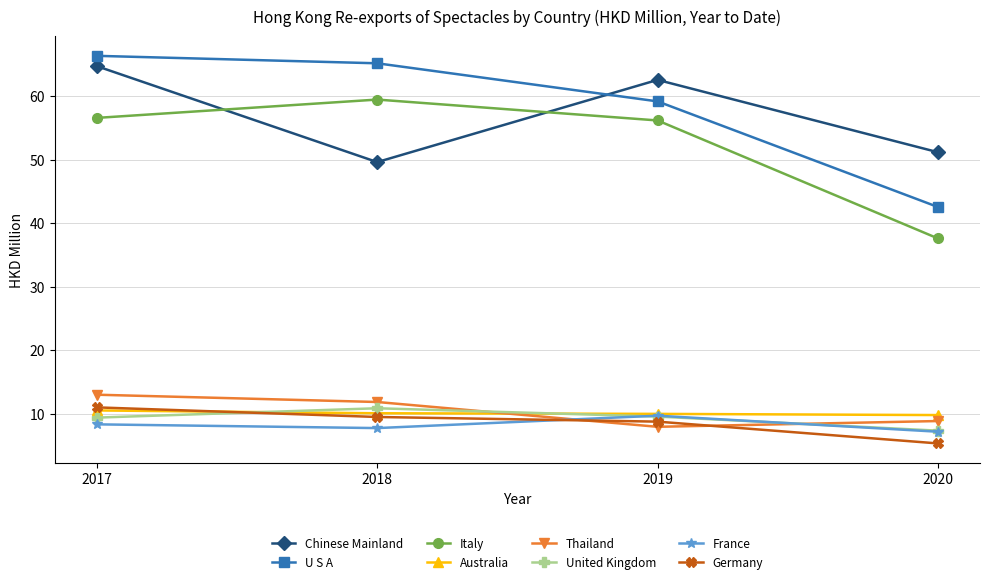

At which category is the sum across all series the highest?

2017